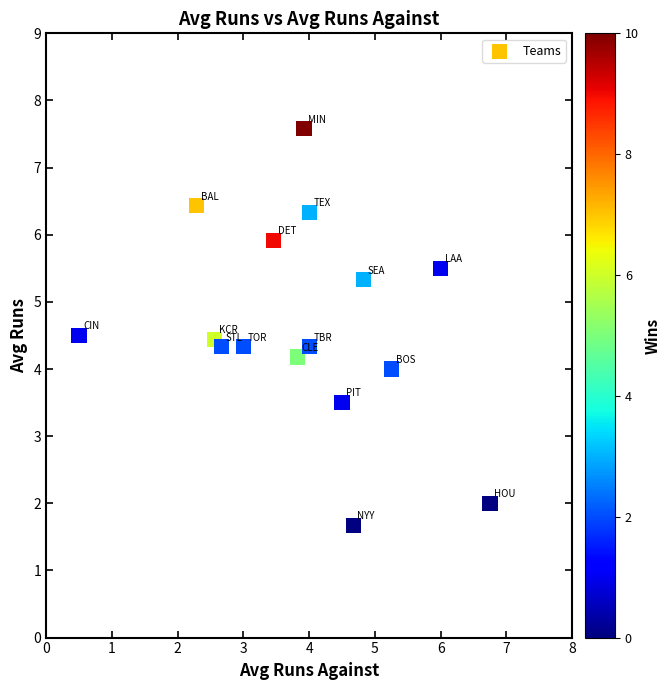

What is the range of X values (max minus min)?

6.2